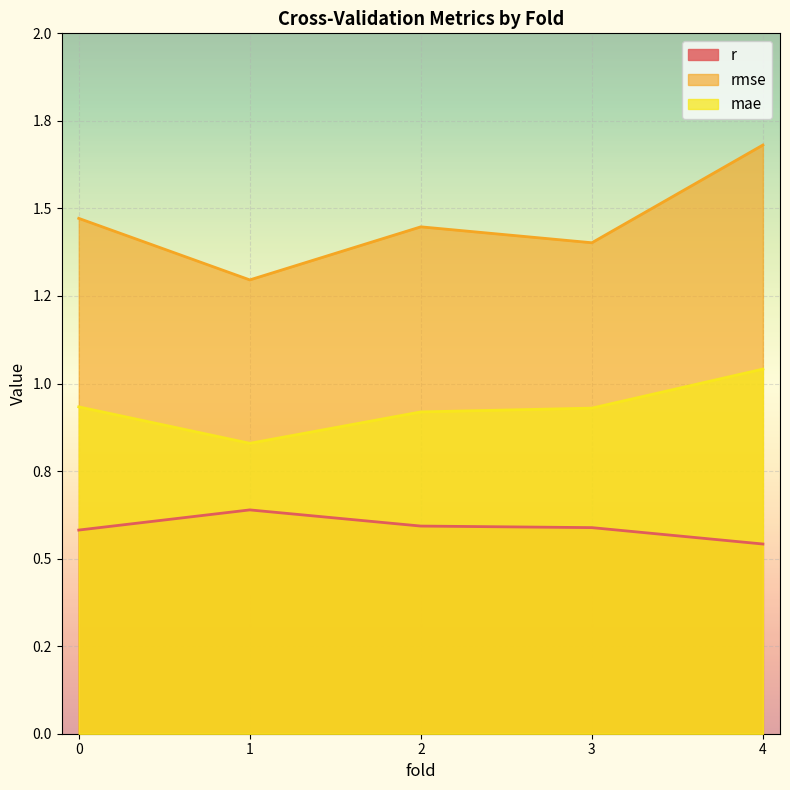

Reading left to right, transcribe all the data shown in this chart.

r: 0.6	0.6	0.6	0.6	0.5
rmse: 1.5	1.3	1.4	1.4	1.7
mae: 0.9	0.8	0.9	0.9	1.0